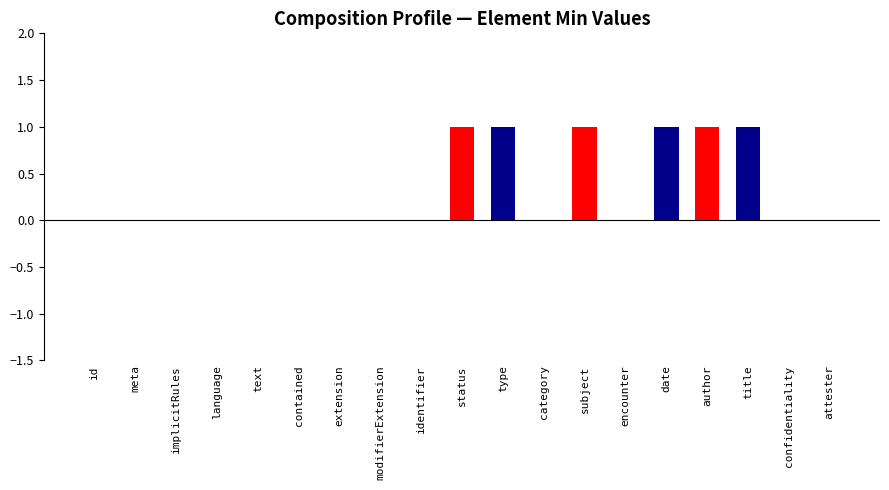

True or false: the data shows 1 at Composition.title.

False